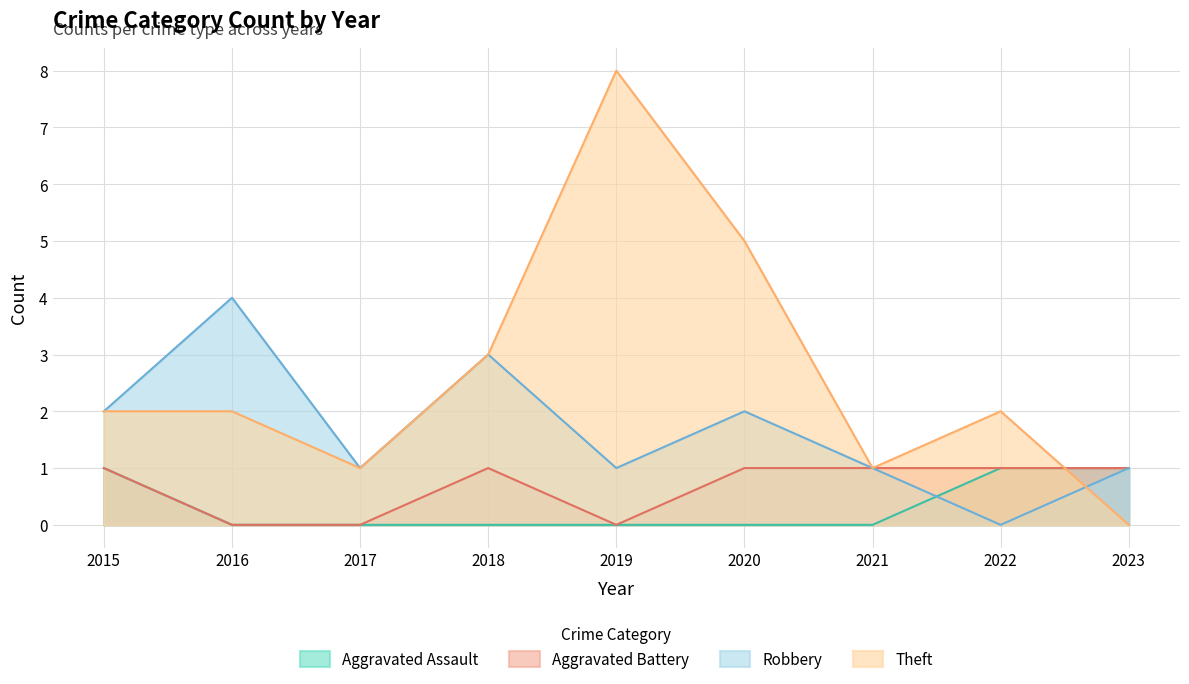

How many Theft values are between 1 and 3?

6